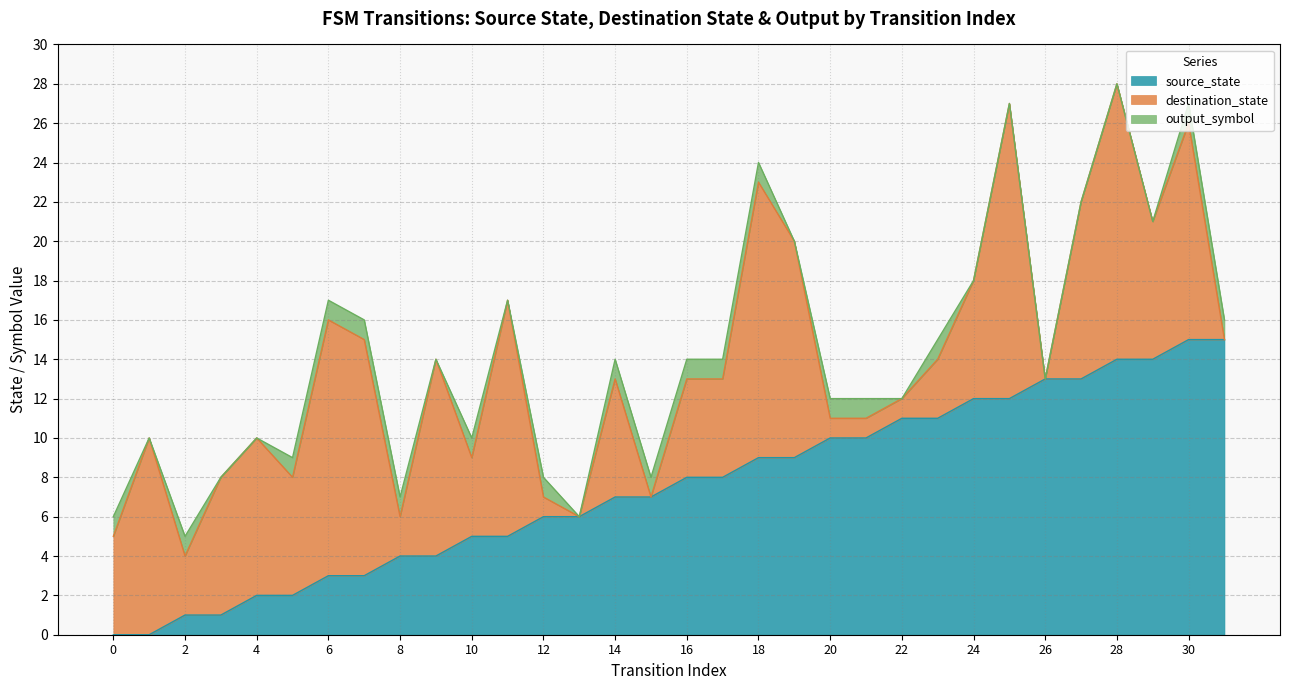

Which series ends up on top after the final intersection of destination_state and source_state?

source_state